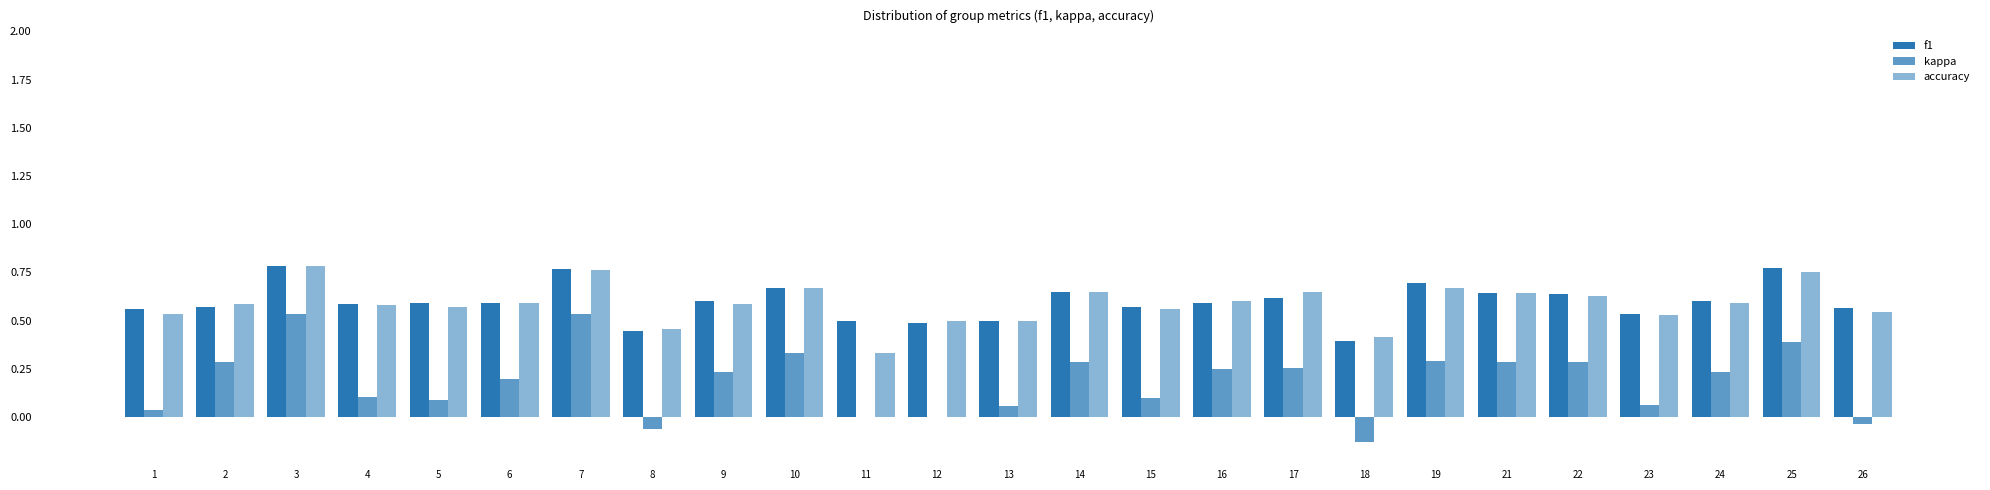

How many categories are shown in the chart?

25